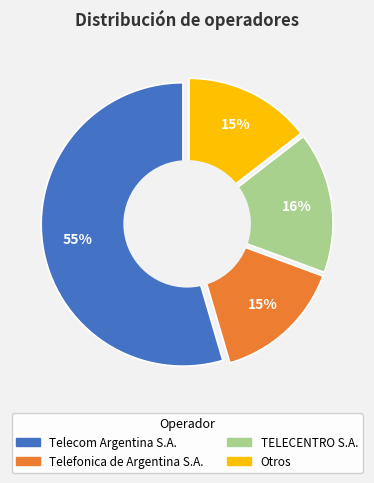

Is there any slice that represents more than half of the pie?

Yes